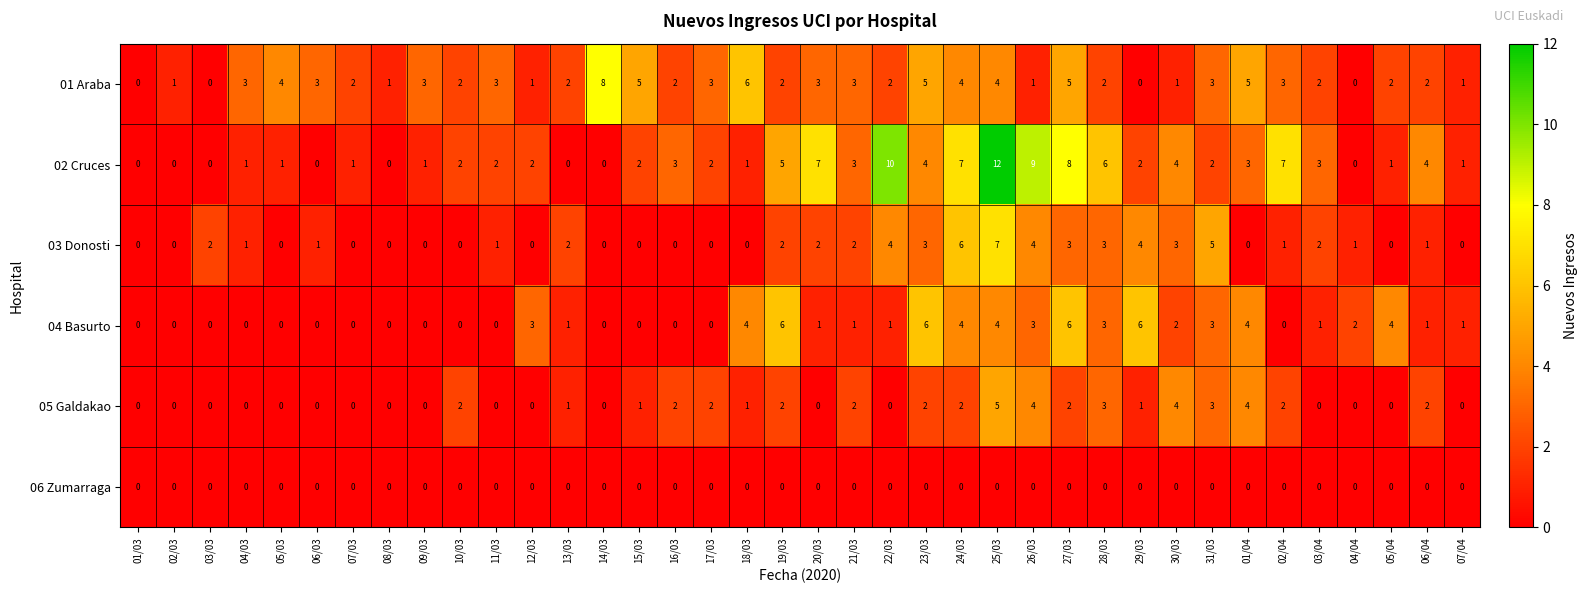

Count the number of categories in the chart.

38